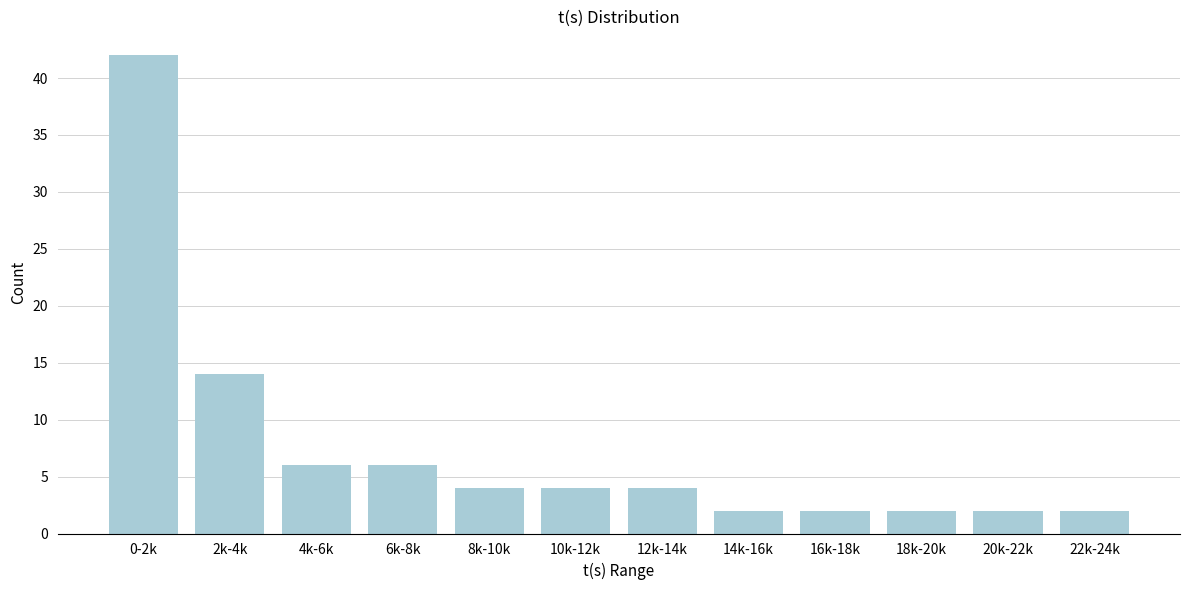

Reading left to right, list all the values displayed in this chart.

0-2k=42	2k-4k=14	4k-6k=6	6k-8k=6	8k-10k=4	10k-12k=4	12k-14k=4	14k-16k=2	16k-18k=2	18k-20k=2	20k-22k=2	22k-24k=2